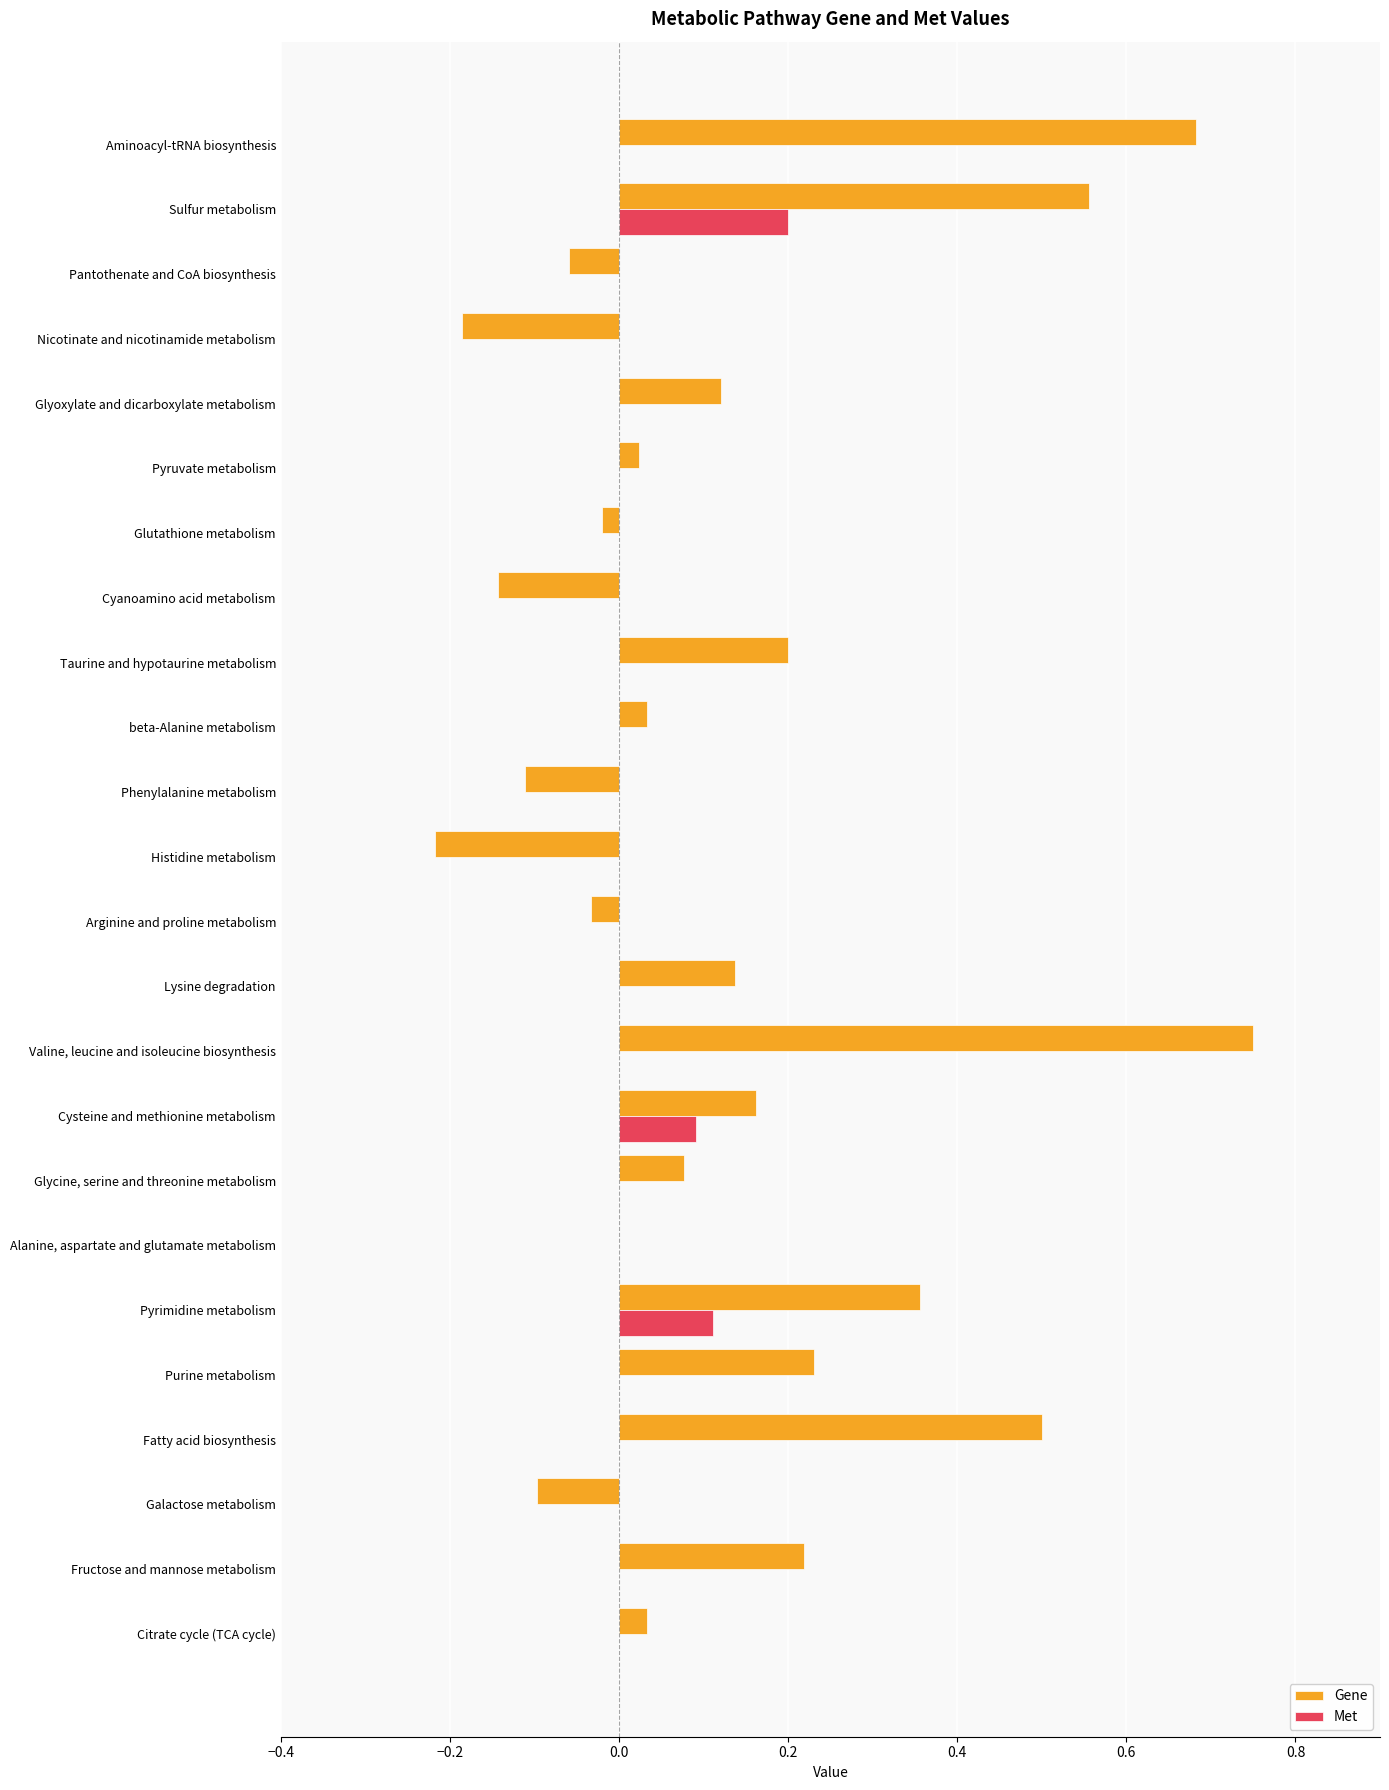

Which series has the largest total across all categories?

Gene